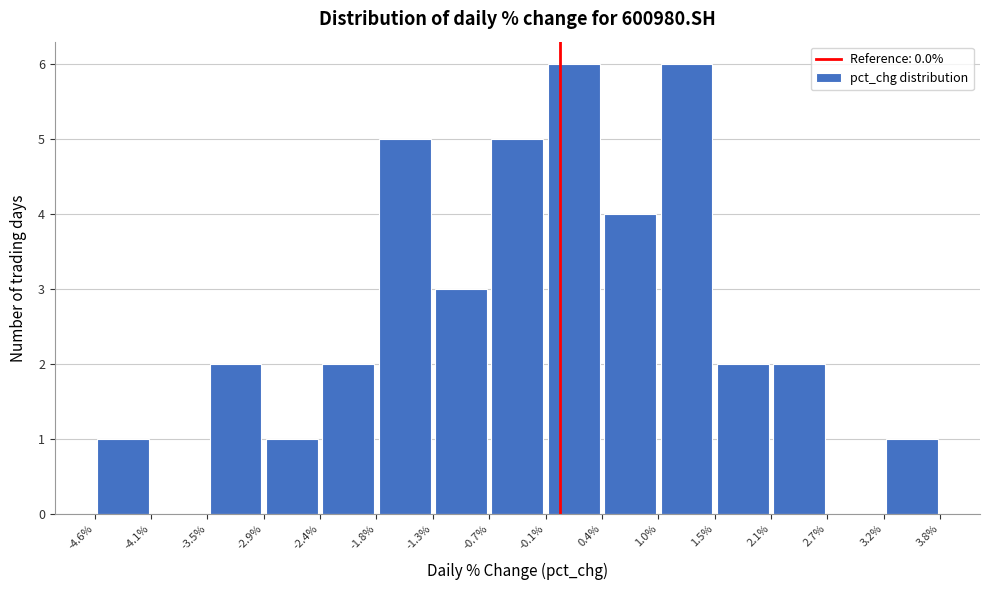

Reading left to right, list every bar in this chart as the range it spans on the x-axis followed by its height. The values are not printed on the chart, so give them approximately, as read against the axis.

-4.6% to -4.1%: 1
-4.1% to -3.5%: 0
-3.5% to -2.9%: 2
-2.9% to -2.4%: 1
-2.4% to -1.8%: 2
-1.8% to -1.3%: 5
-1.3% to -0.7%: 3
-0.7% to -0.1%: 5
-0.1% to 0.4%: 6
0.4% to 1.0%: 4
1.0% to 1.5%: 6
1.5% to 2.1%: 2
2.1% to 2.7%: 2
2.7% to 3.2%: 0
3.2% to 3.8%: 1